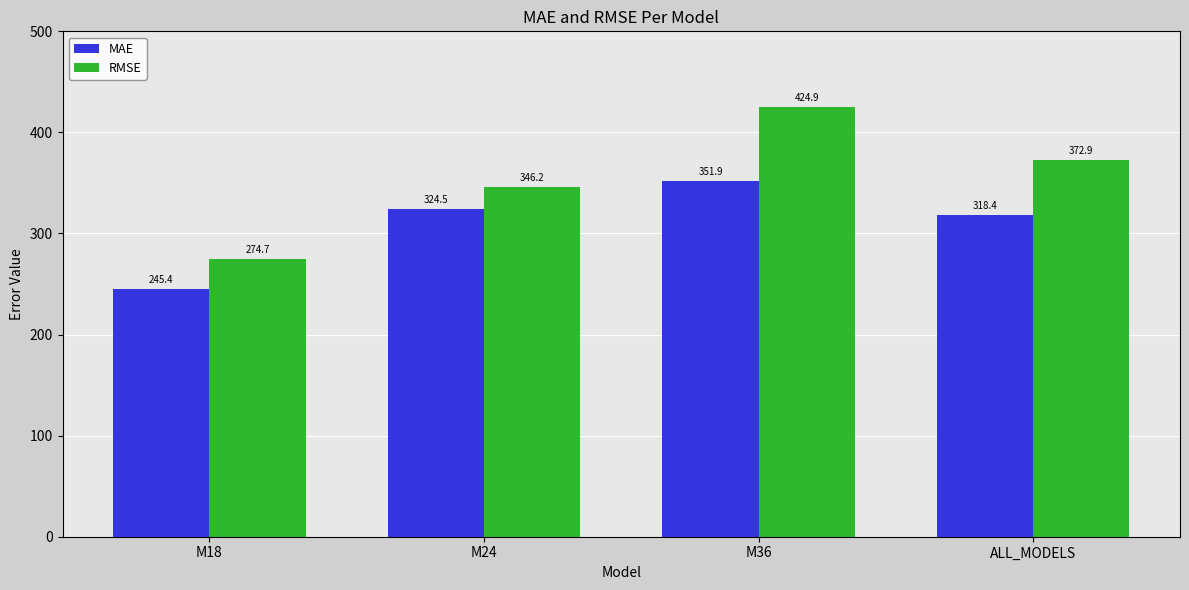

What is the minimum value for RMSE?

274.7